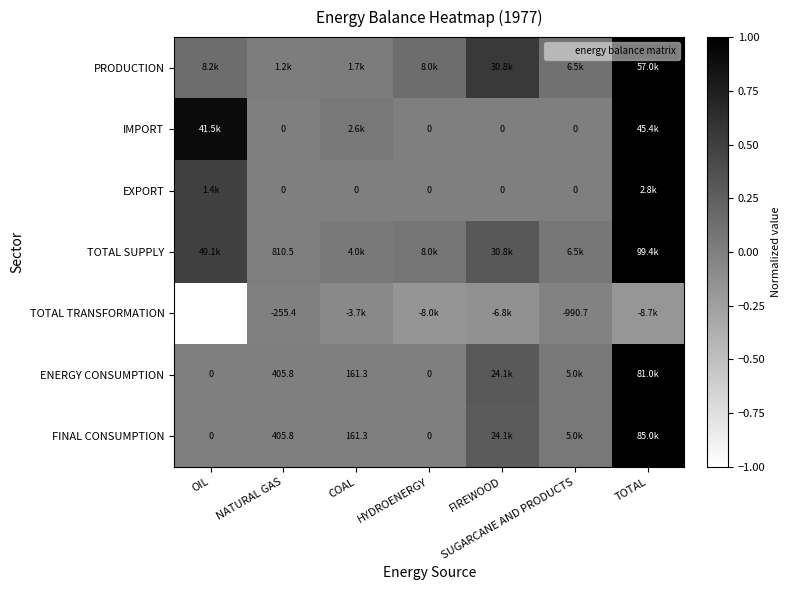

Between HYDROENERGY and OIL, which is larger?

OIL